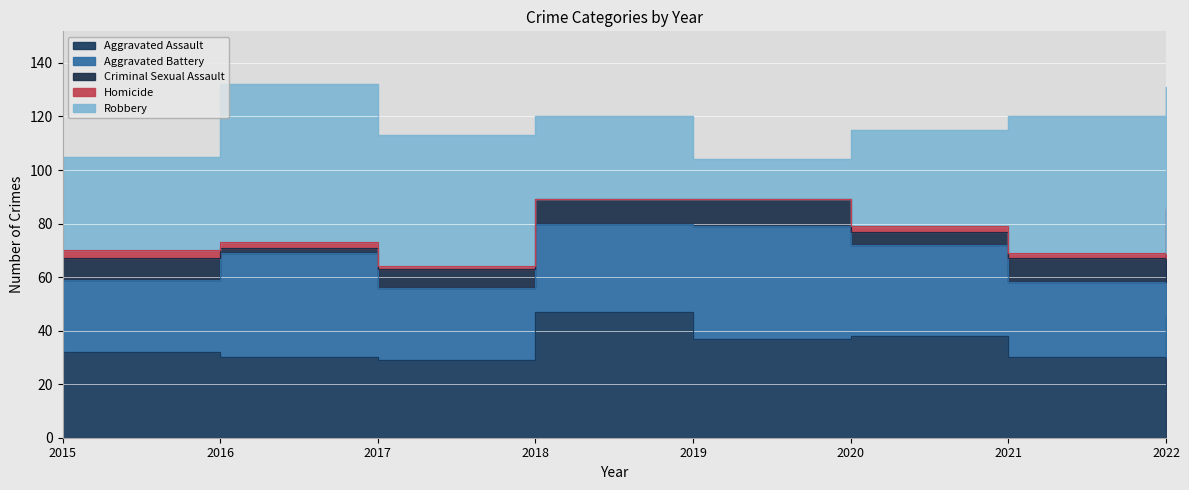

At which label does Aggravated Battery first exceed 34?

2016